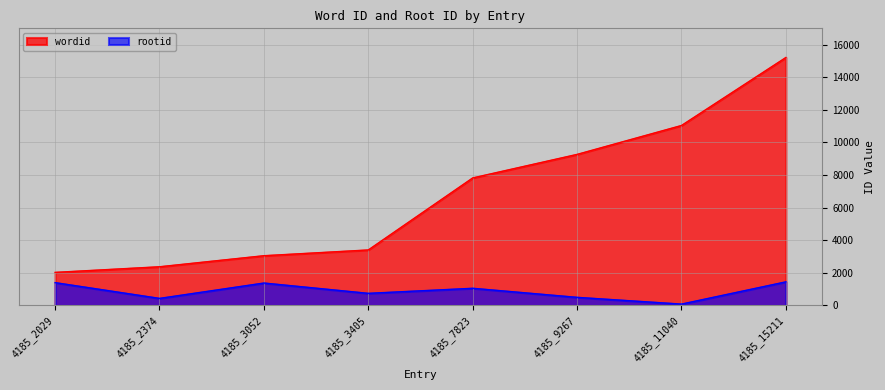

What are all the series names shown in the legend?

wordid, rootid